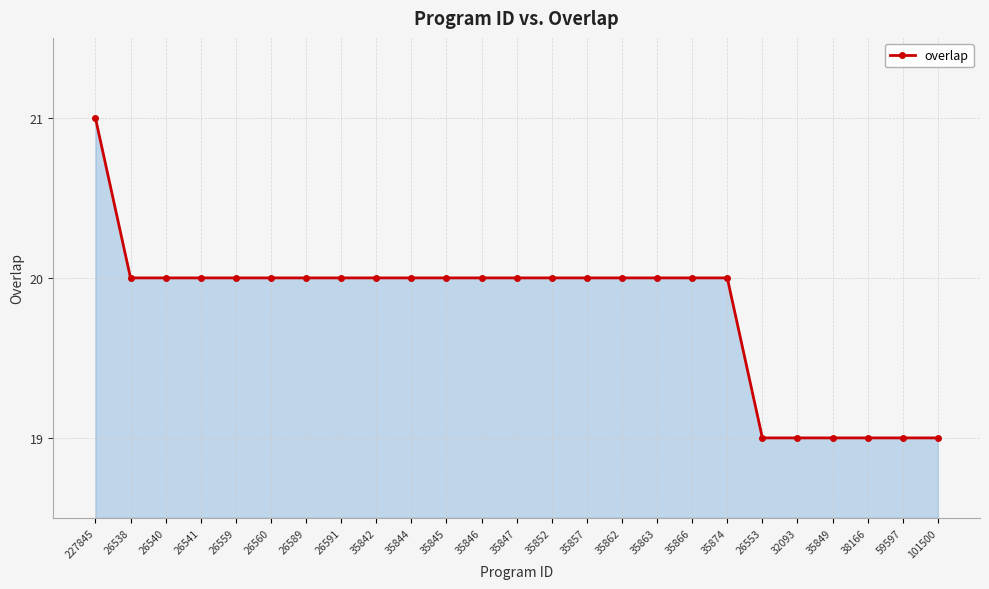

Which label corresponds to the largest value in the chart?

227845